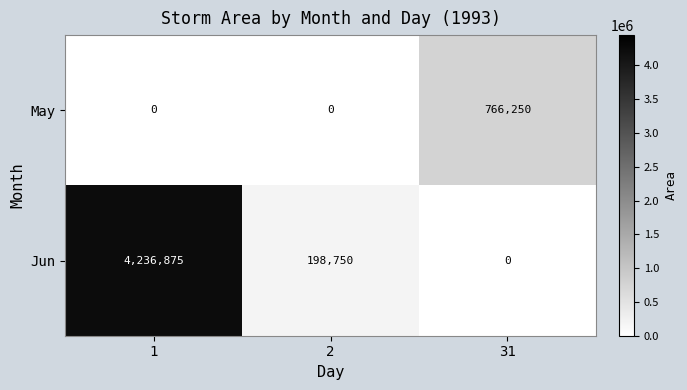

Reading left to right, transcribe all the data shown in this chart.

May: 1=0	2=0	31=766250
Jun: 1=4236875	2=198750	31=0